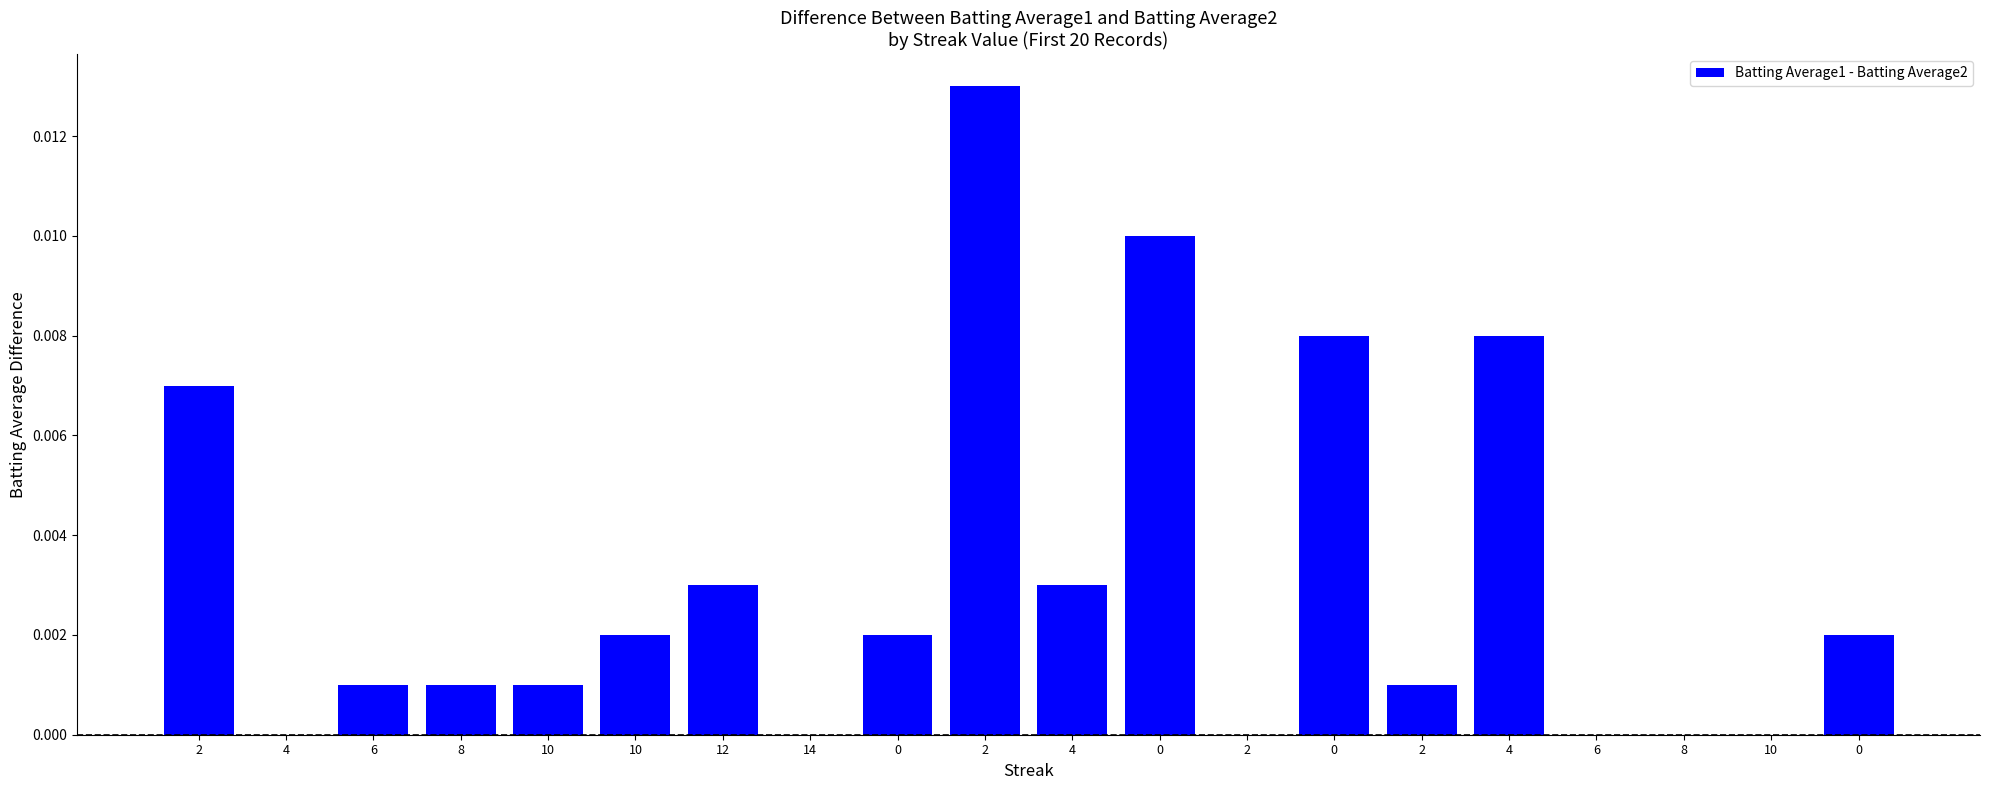

The chart shows a value of 0.0 at 10. True or false?

True